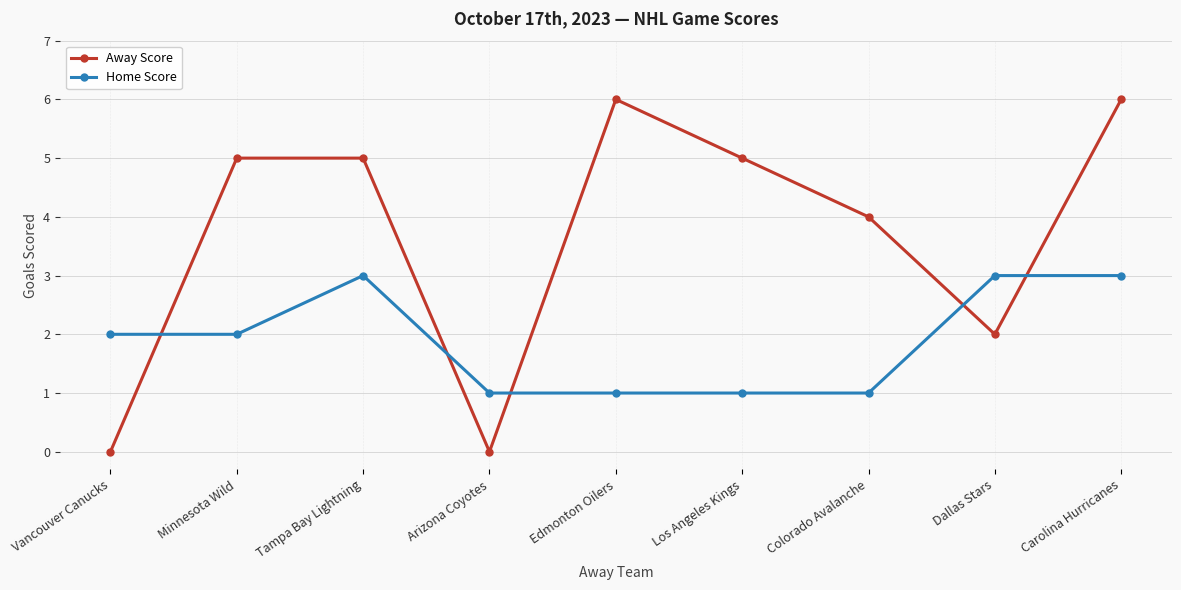

What is the label of the 6th point from the left?

Los Angeles Kings